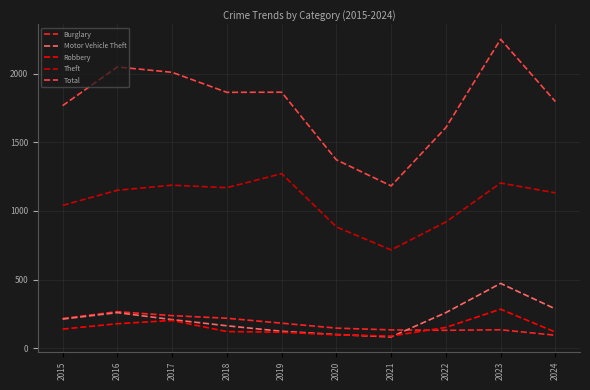

Is the value of Total at 2022 greater than the value of Robbery at 2016?

Yes